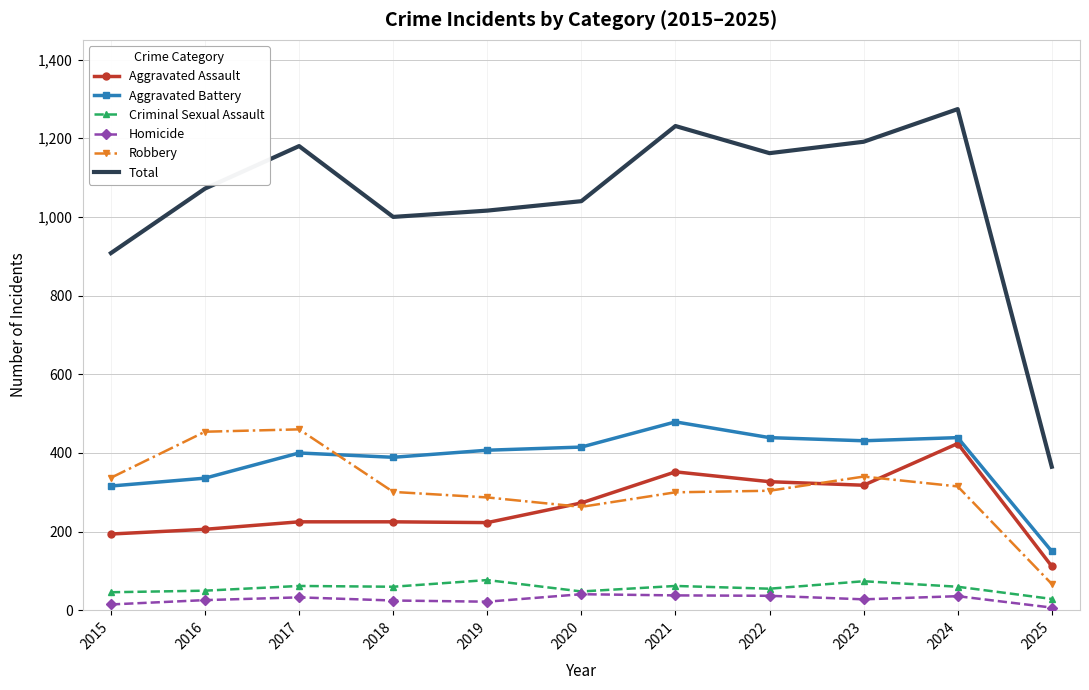

Which series changed the most between 2018 and 2025?

Total